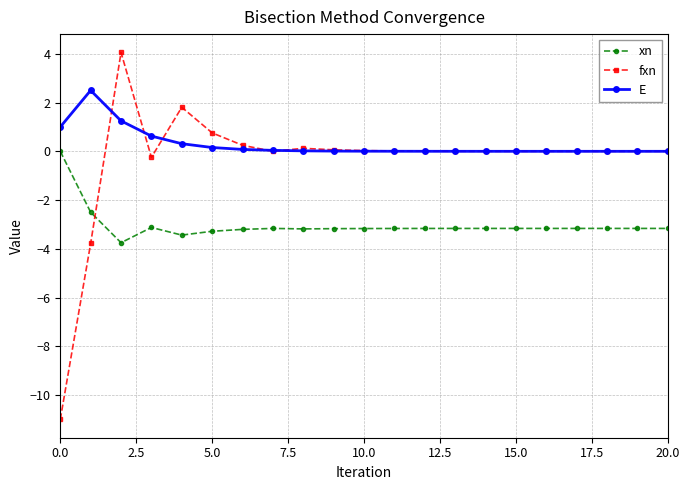

Does the chart have visible grid lines?

Yes